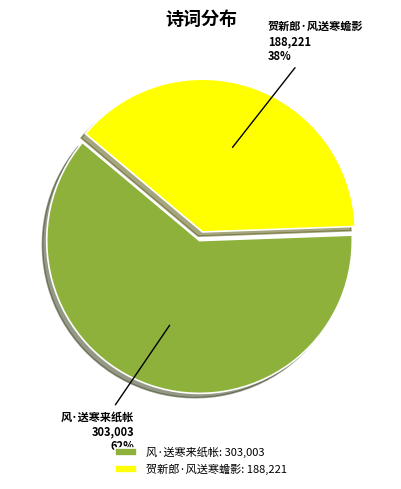

Rank the categories by value from lowest to highest.

贺新郎·风送寒蟾影, 风·送寒来纸帐